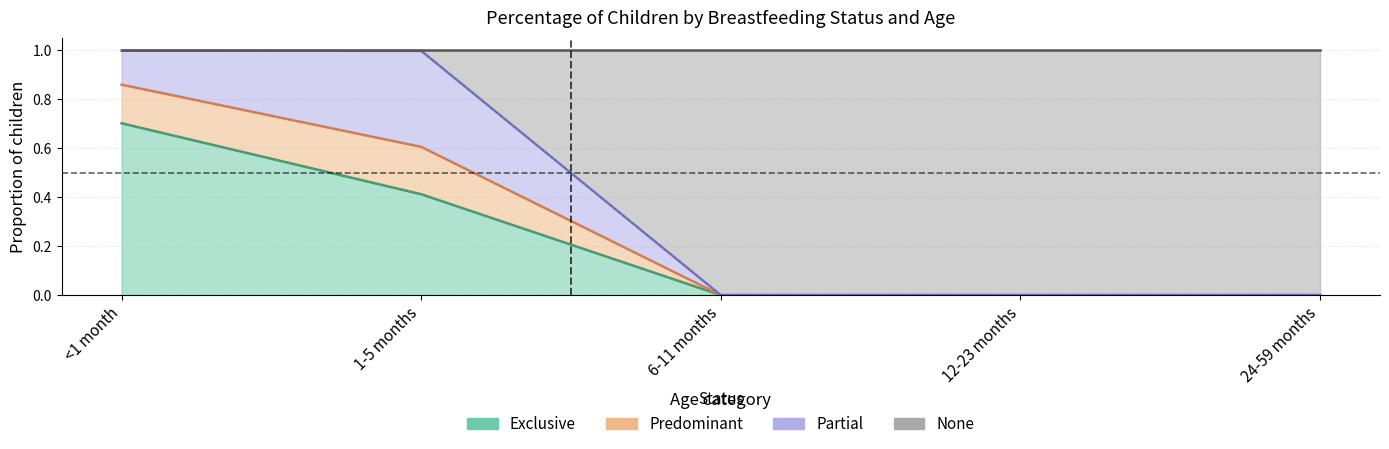

Is it true that Exclusive equals -0.4 at 24-59 months?

False